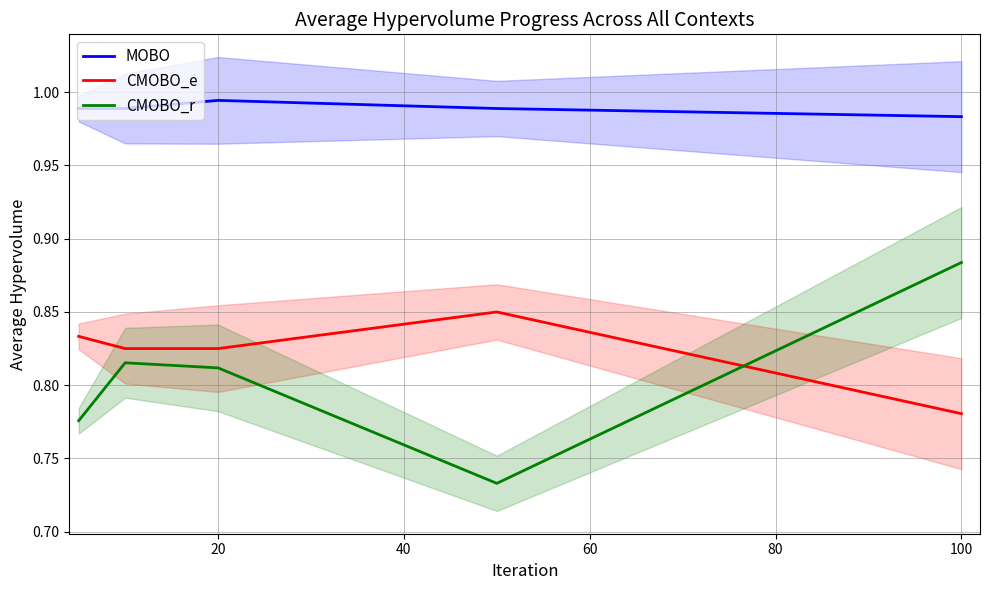

At which label is CMOBO_e closest to 0?

100